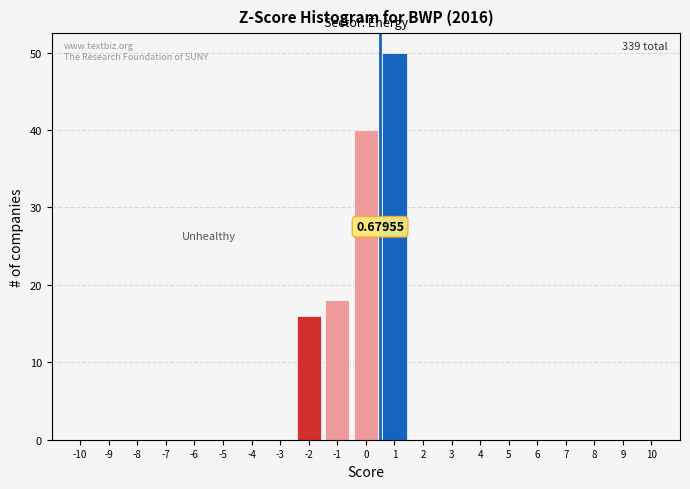

Which range on the x-axis has the tallest bar?

0.5 to 1.5